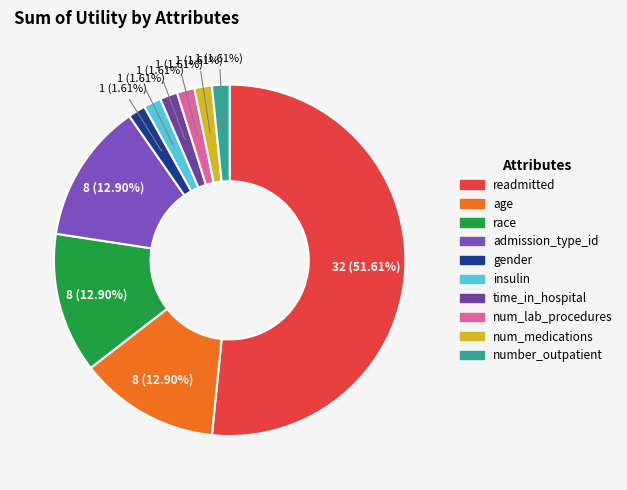

To the nearest percent, what is the difference between the number_outpatient and race slice percentages?

11%